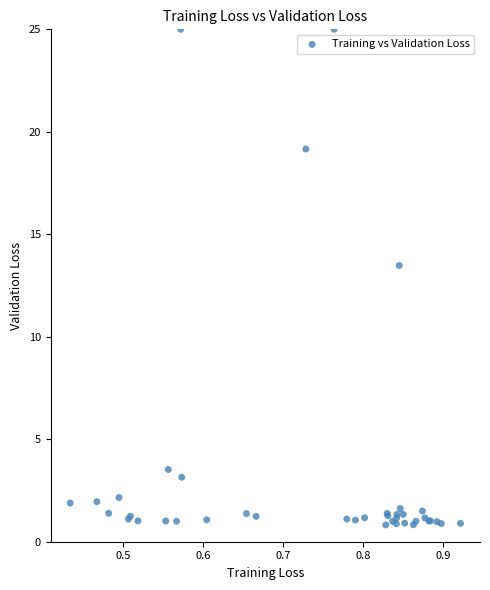

What Y value in the scatter plot is closest to 12?

13.5